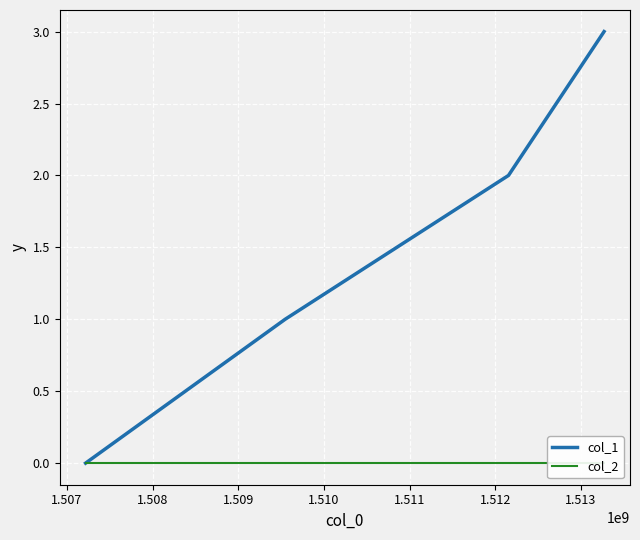

Which series has the largest total across all categories?

col_1